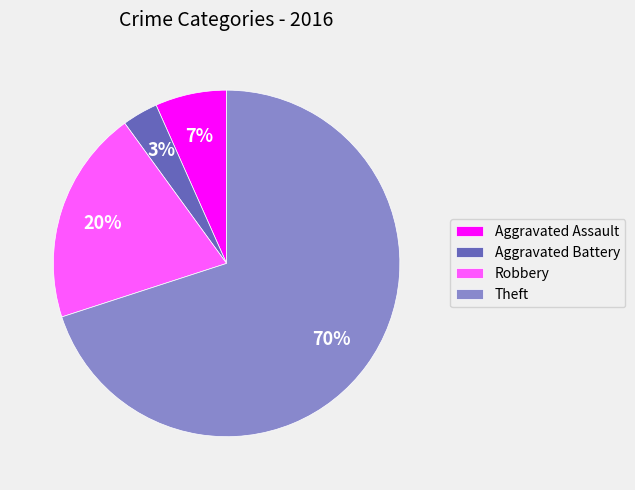

Which category accounts for the majority?

Theft